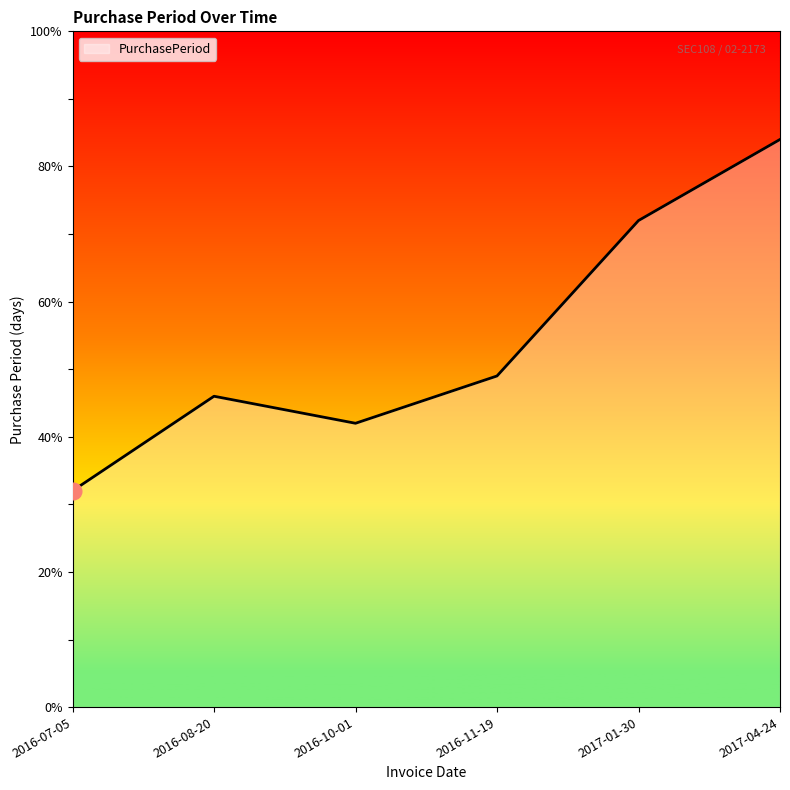

How many lines are shown in the chart?

1